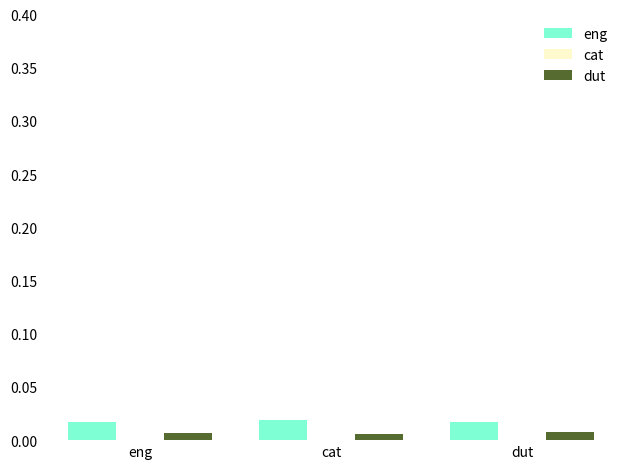

Are the bars grouped side by side (vs. stacked)?

Yes